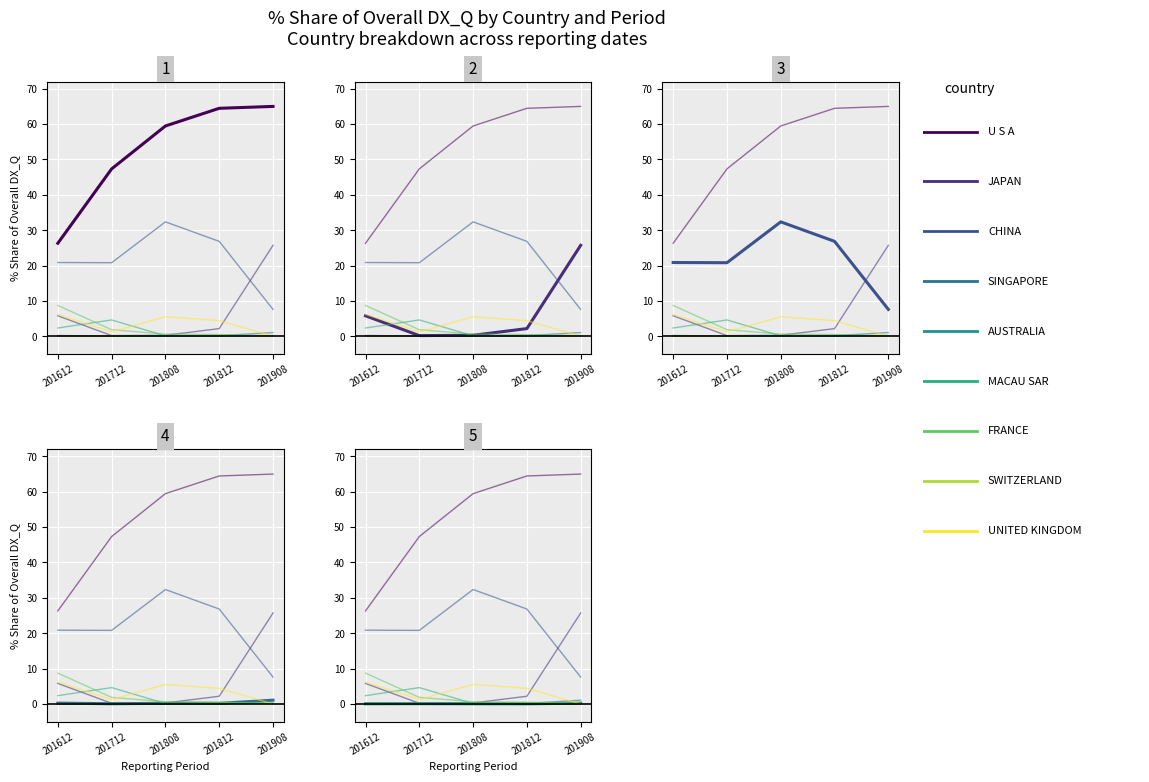

Reading left to right, transcribe all the data shown in this chart.

201612_% Share: 0=26.3	1=5.8	2=20.9	3=0.2	4=0.0	5=2.3	6=8.7	7=0.0	8=6.2
201712_% Share: 0=47.3	1=0.2	2=20.8	3=0.1	4=0.1	5=4.6	6=1.9	7=0.0	8=1.2
201808_% Share: 0=59.5	1=0.3	2=32.3	3=0.2	4=0.0	5=0.1	6=0.6	7=0.1	8=5.5
201812_% Share: 0=64.5	1=2.2	2=26.8	3=0.2	4=0.0	5=0.3	6=0.5	7=0.2	8=4.4
201908_% Share: 0=65.0	1=25.7	2=7.6	3=1.1	4=0.2	5=0.2	6=0.1	7=0.1	8=0.0